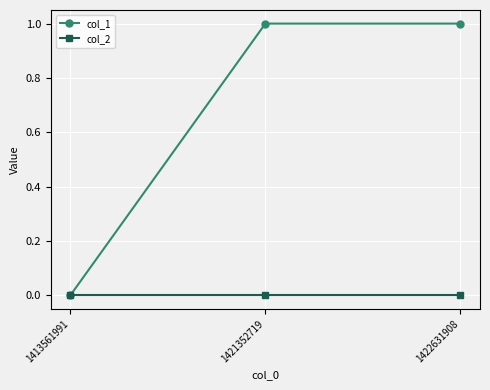

The col_1 series shows 1 at 1421352719. True or false?

True